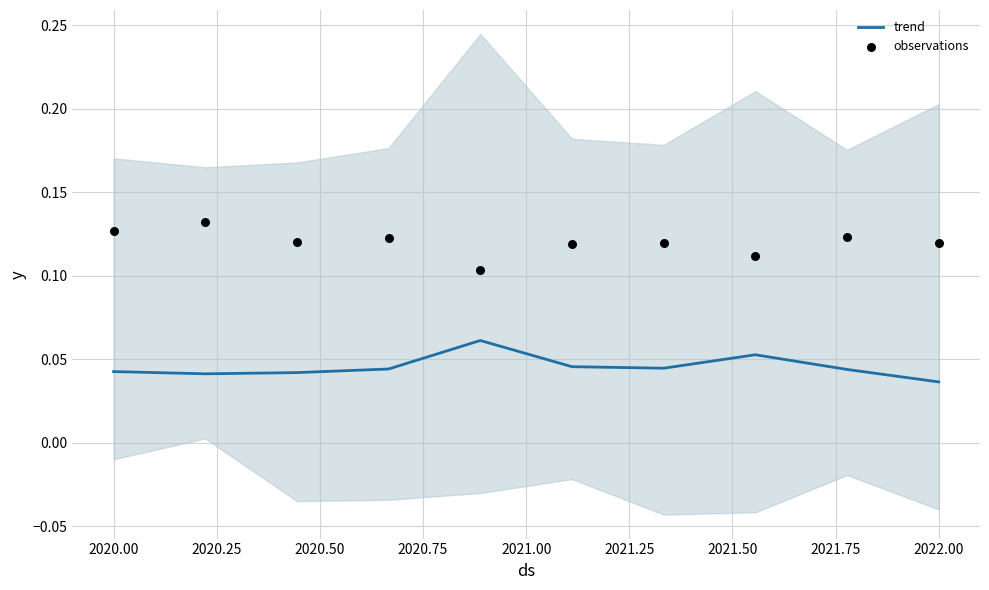

What is the total value across all series at 2022.00?

0.2